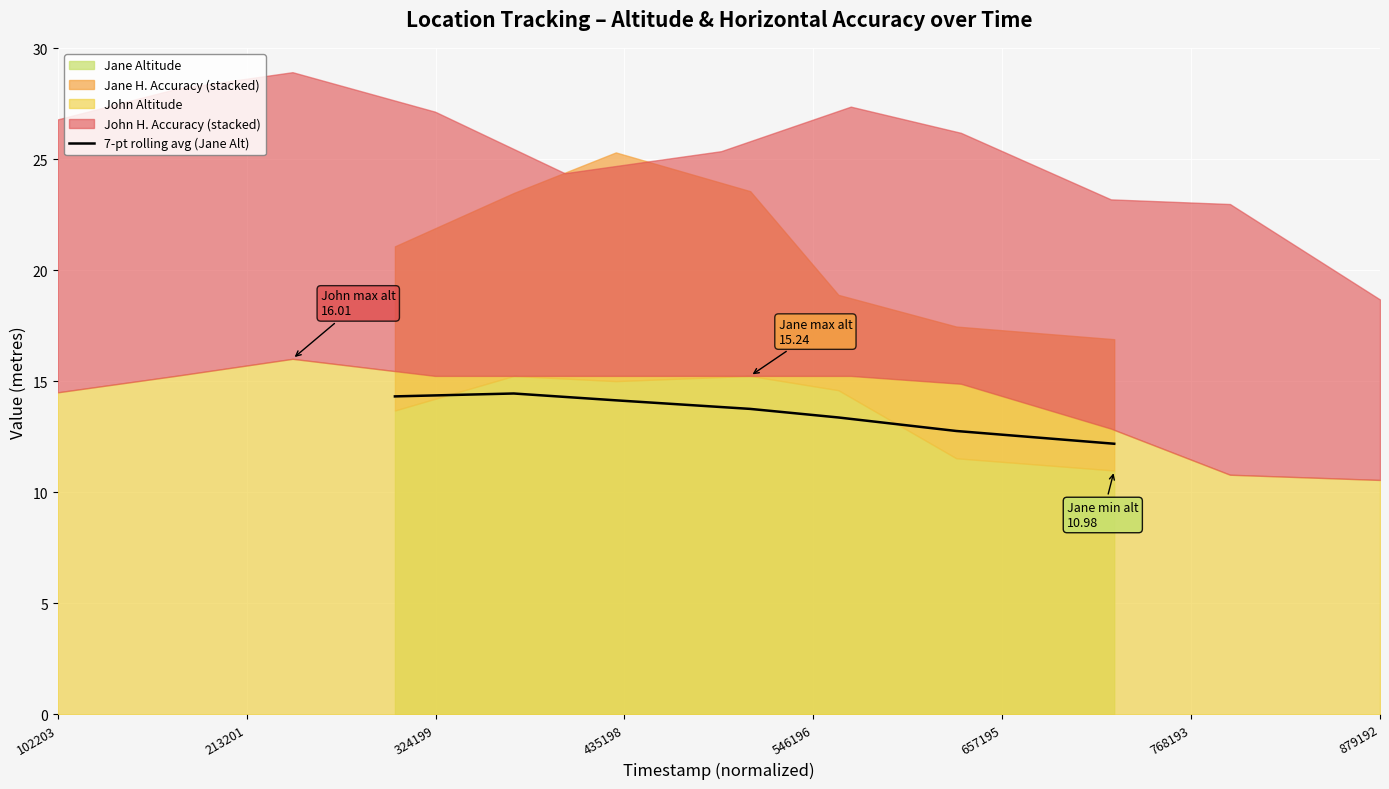

Where is the data nearest to the value 13?

657195